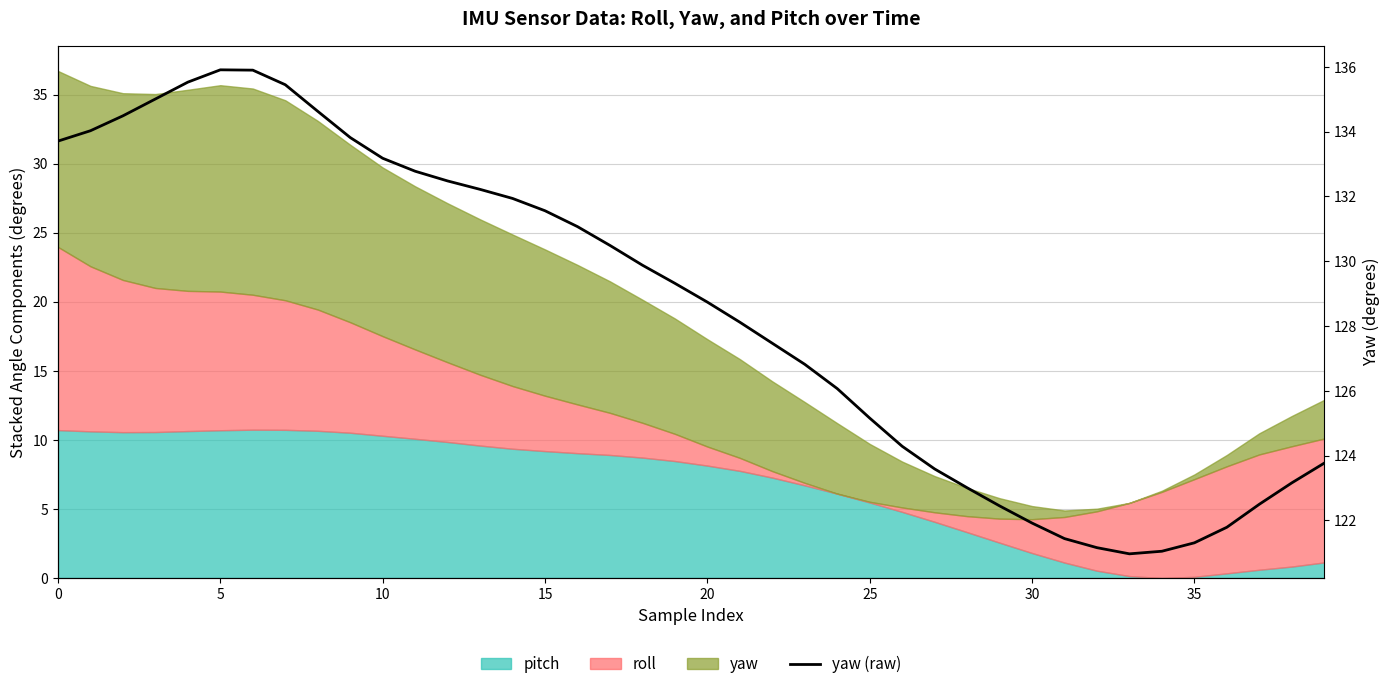

What is the average value?

128.5